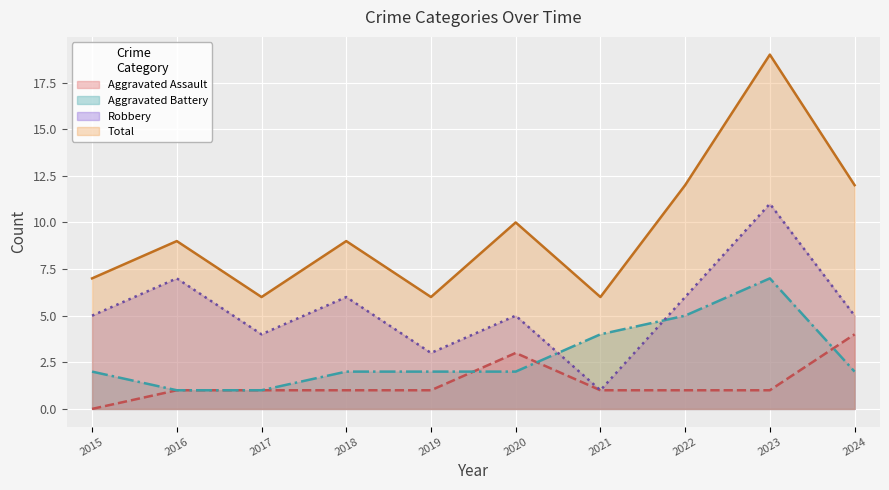

Rank the series at 2021 from lowest to highest value.

Aggravated Assault, Robbery, Aggravated Battery, Total